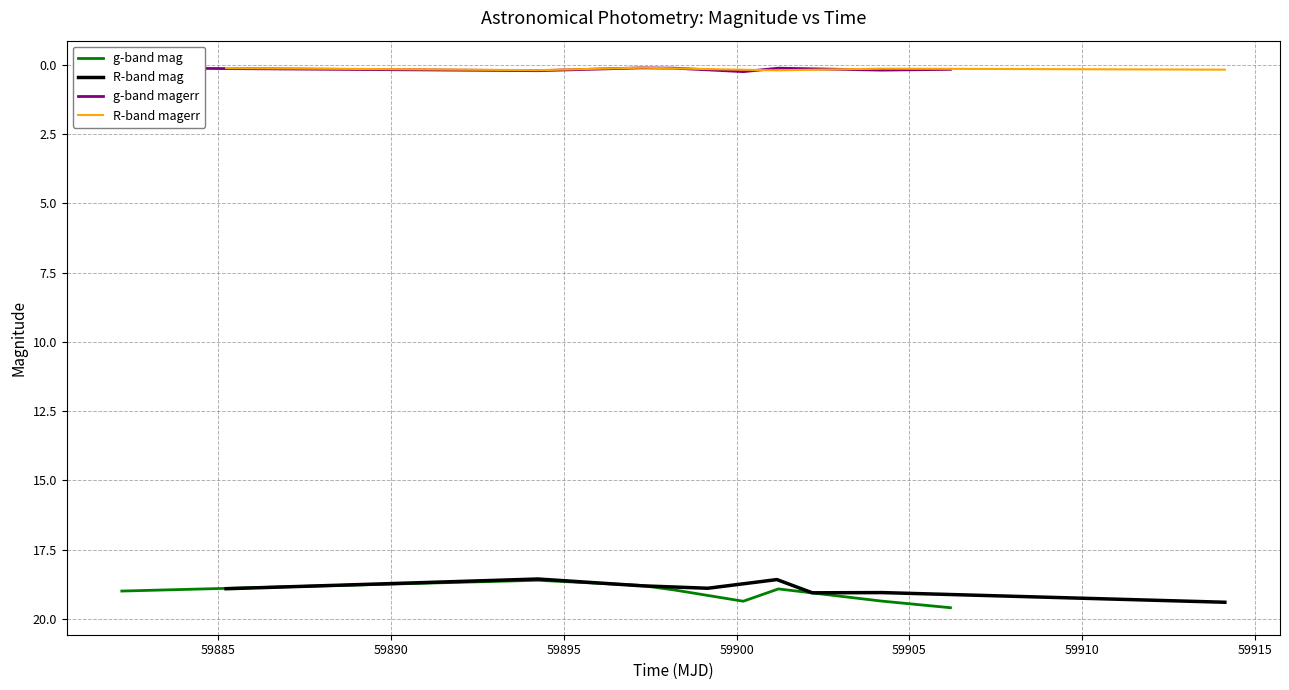

True or false: R-band magerr and R-band mag intersect in this chart.

False